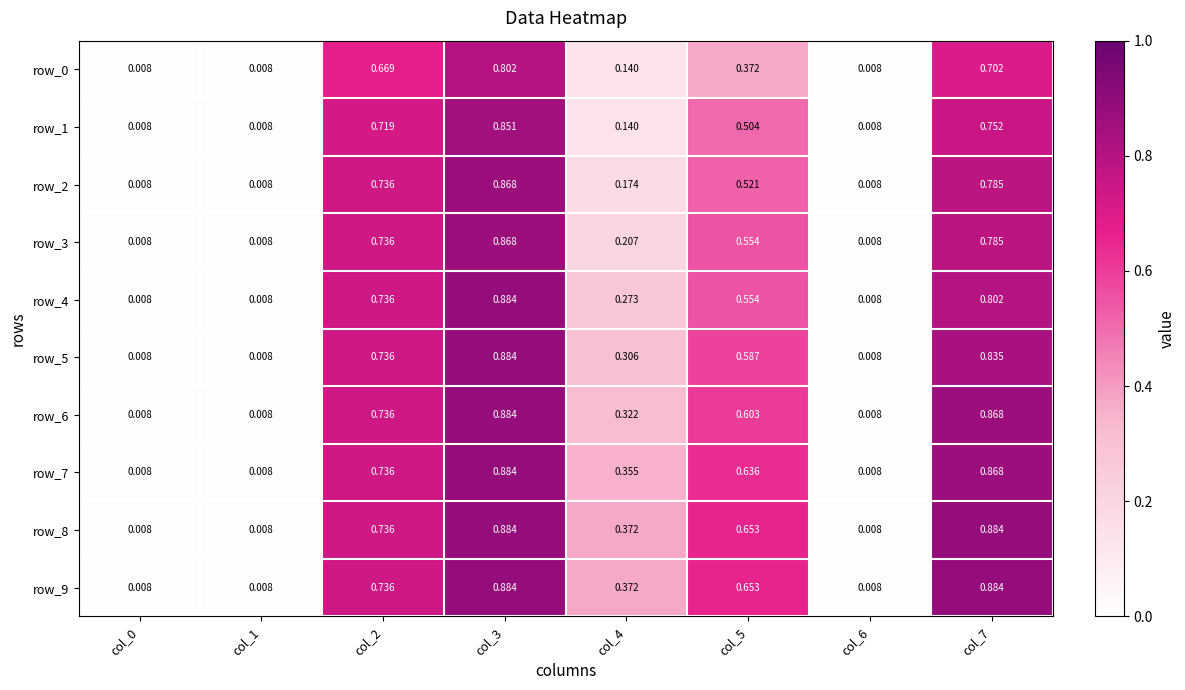

What is the sum of the row_9 values at col_5 and col_3?

1.5